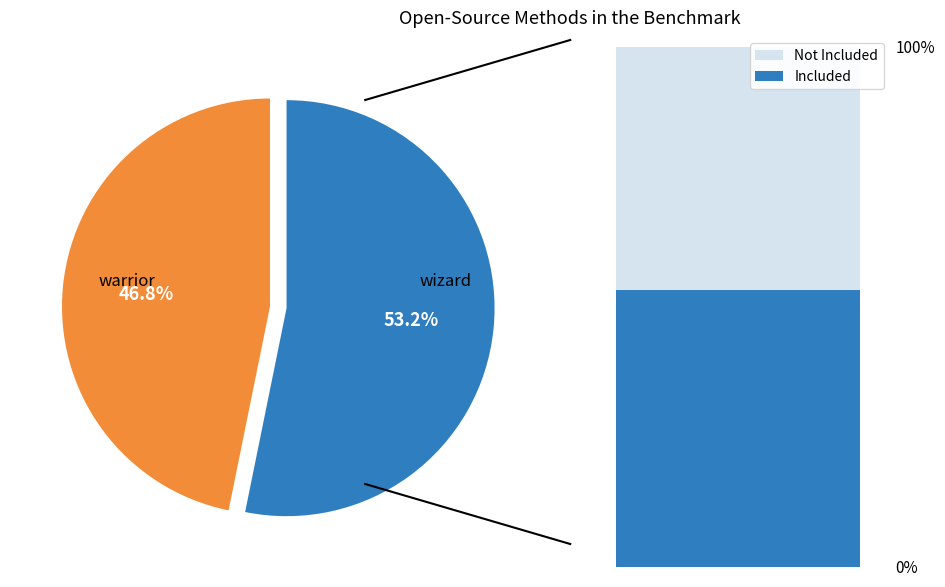

Count the number of slices in the pie.

2